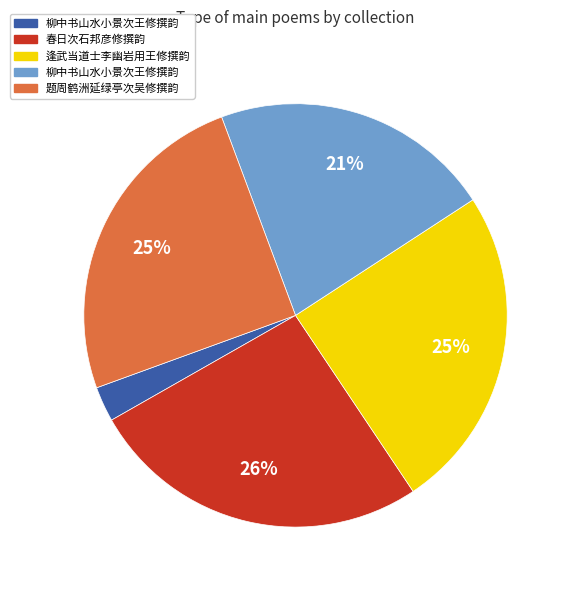

To the nearest percent, what is the average slice percentage?

20%